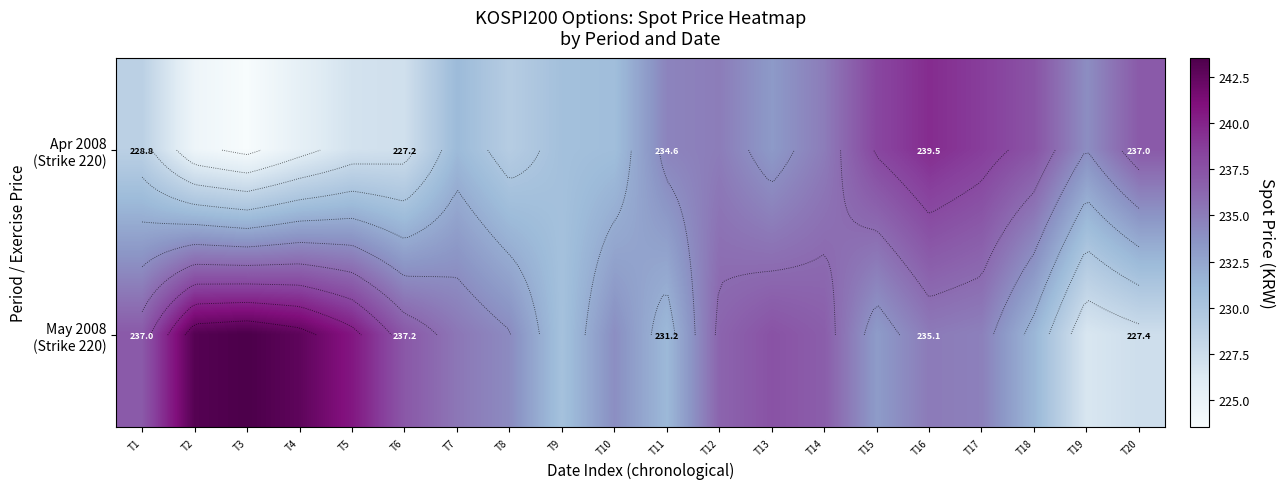

At how many categories does at least one series exceed 232?

19